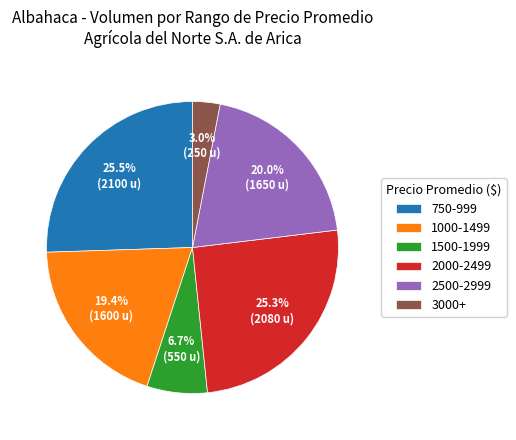

What portion of the pie excludes 2500-2999?

80.0%